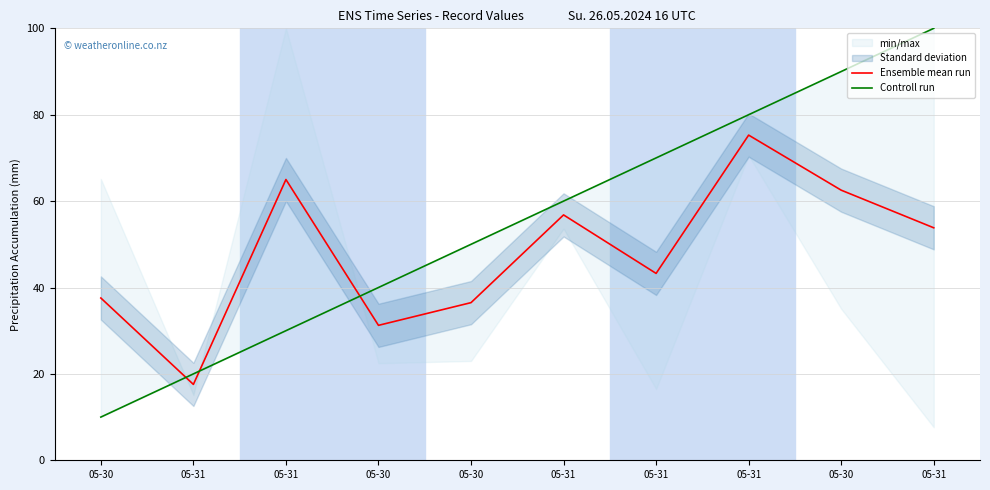

What is the sum of all Controll run values?

550.0